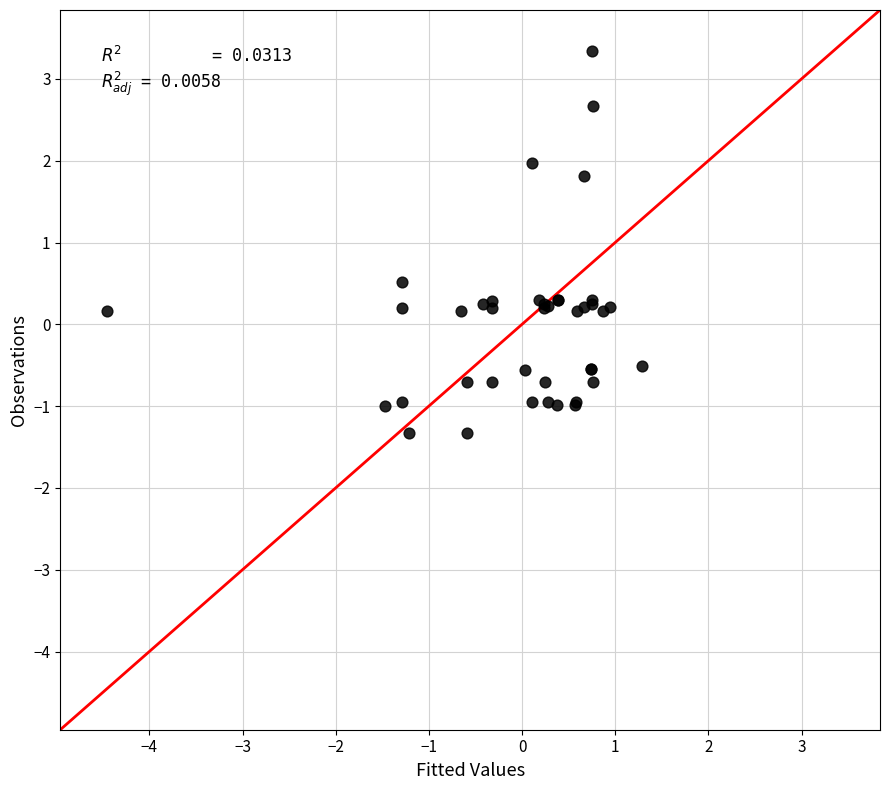

What Y value in the scatter plot is closest to 1?

0.5